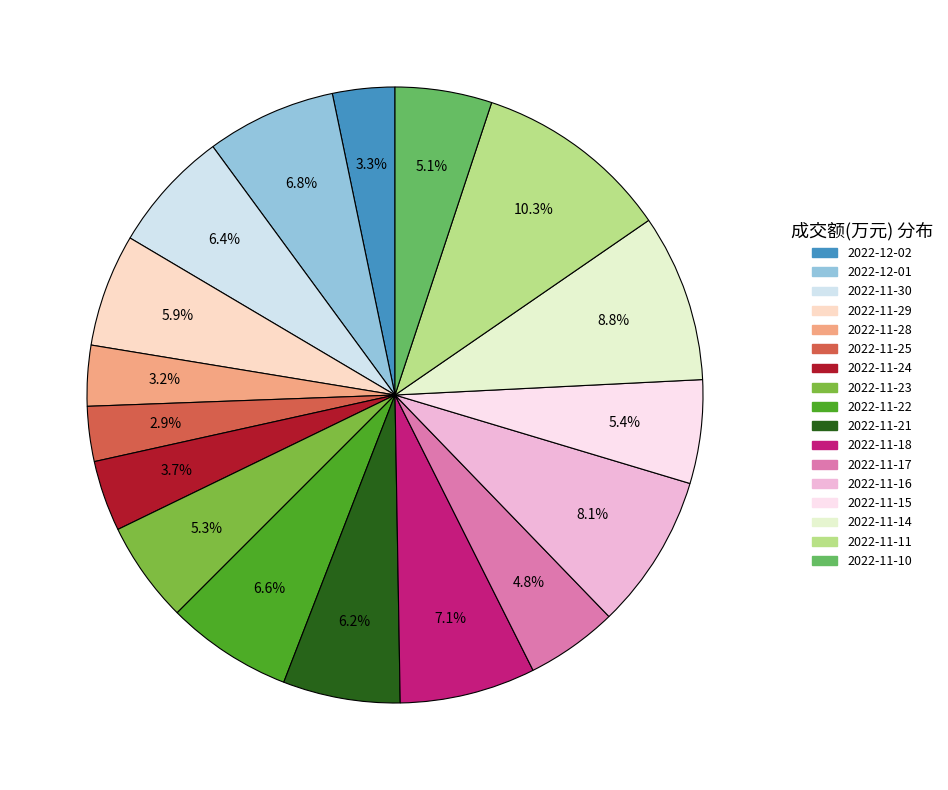

Is there any slice that represents more than half of the pie?

No